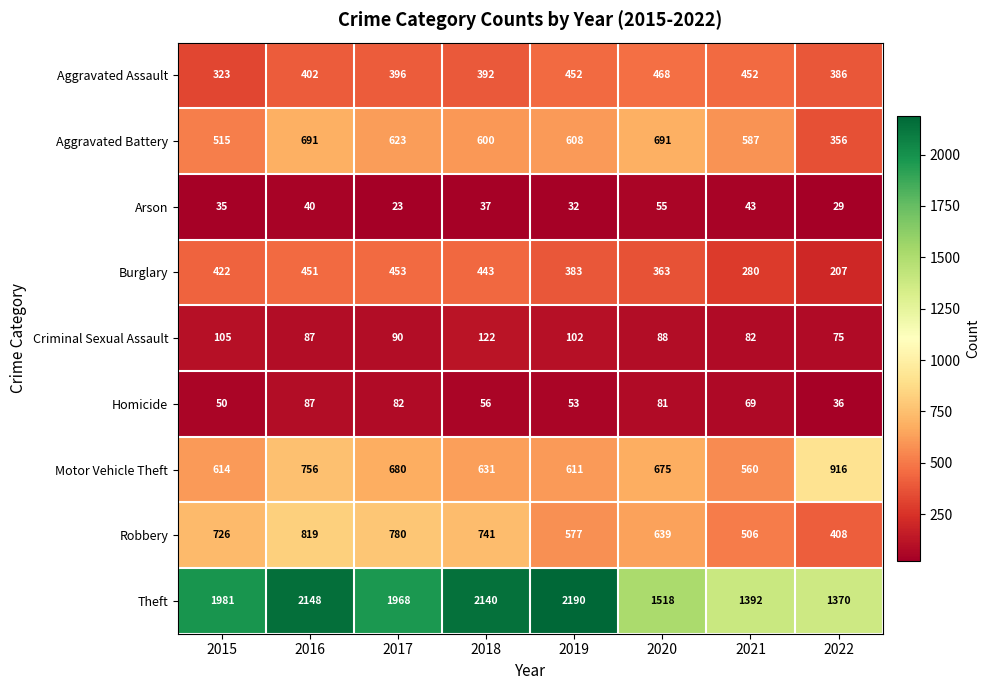

Which series has the largest total across all categories?

Theft